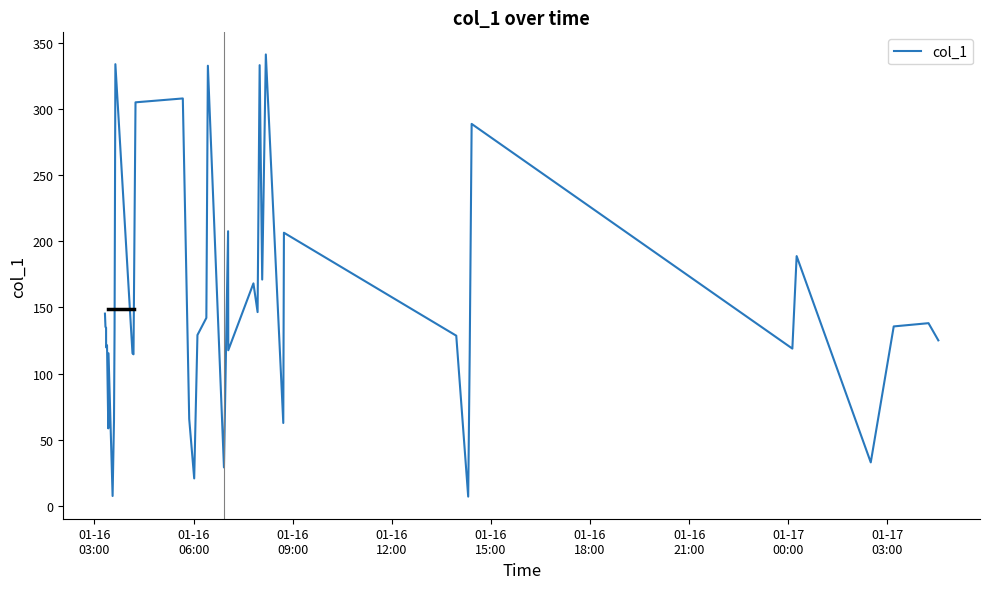

What is the difference between the second highest and minimum values?

326.5